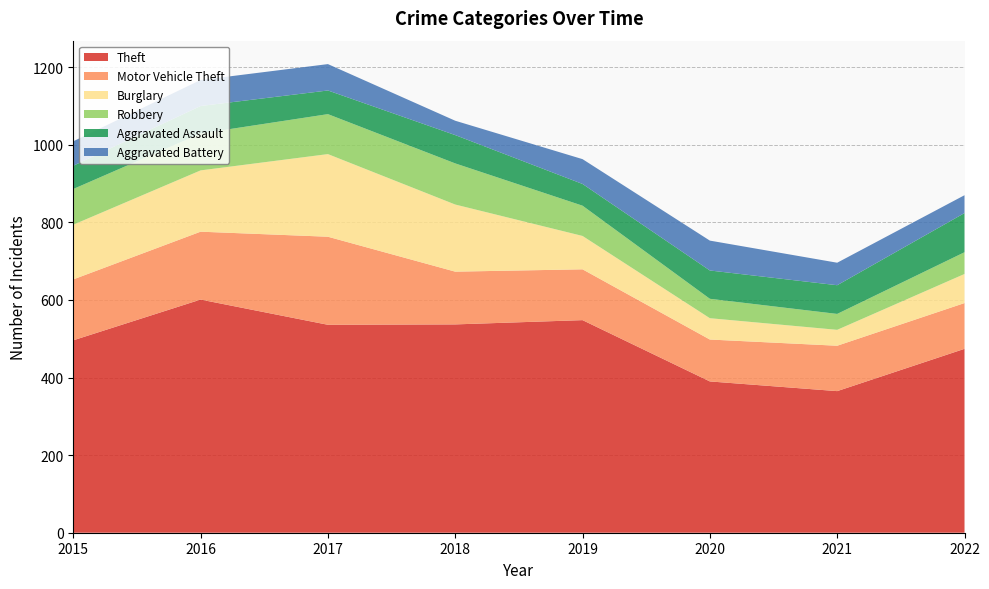

Reading left to right, extract all data points from this chart.

Theft: 2015=496	2016=601	2017=536	2018=537	2019=548	2020=390	2021=365	2022=474
Motor Vehicle Theft: 2015=157	2016=175	2017=227	2018=136	2019=131	2020=108	2021=117	2022=118
Burglary: 2015=141	2016=158	2017=213	2018=173	2019=86	2020=55	2021=41	2022=75
Robbery: 2015=92	2016=95	2017=103	2018=106	2019=78	2020=50	2021=41	2022=56
Aggravated Assault: 2015=60	2016=71	2017=61	2018=73	2019=56	2020=73	2021=74	2022=101
Aggravated Battery: 2015=63	2016=67	2017=68	2018=37	2019=64	2020=77	2021=58	2022=46